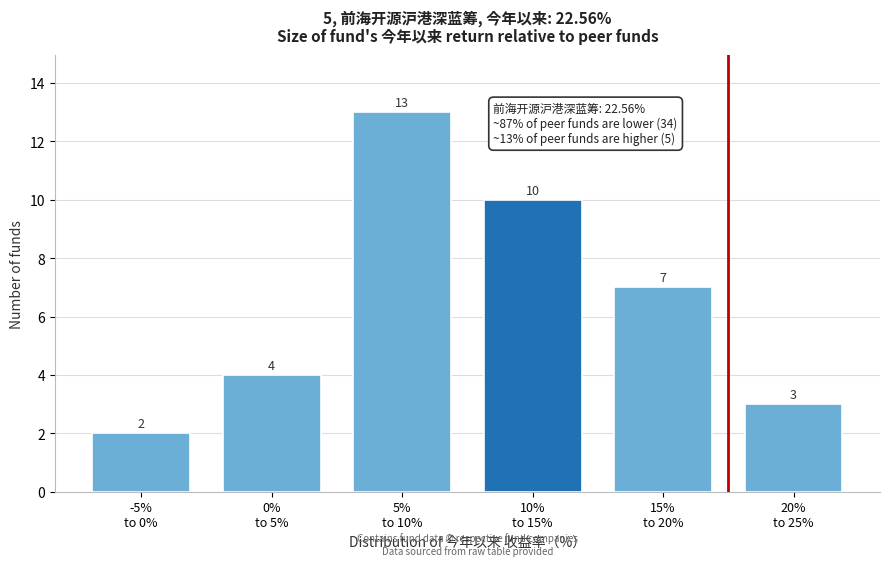

Reading left to right, list all the values displayed in this chart.

2	4	13	10	7	3